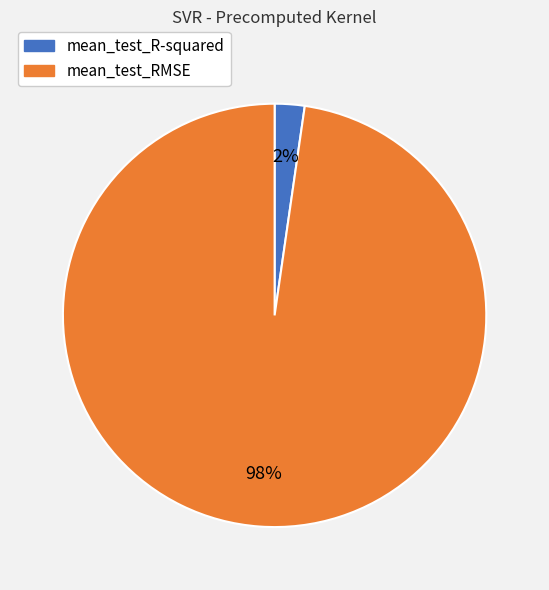

Which category has the biggest portion of the pie?

mean_test_RMSE